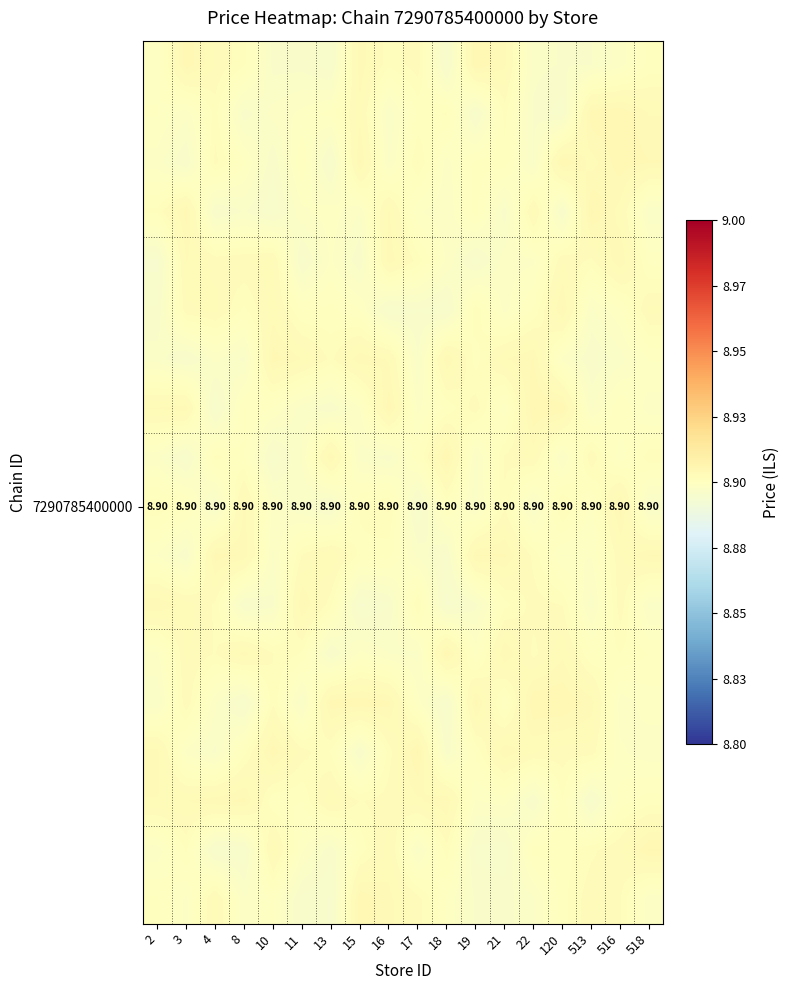

At how many categories does at least one series exceed 8?

18